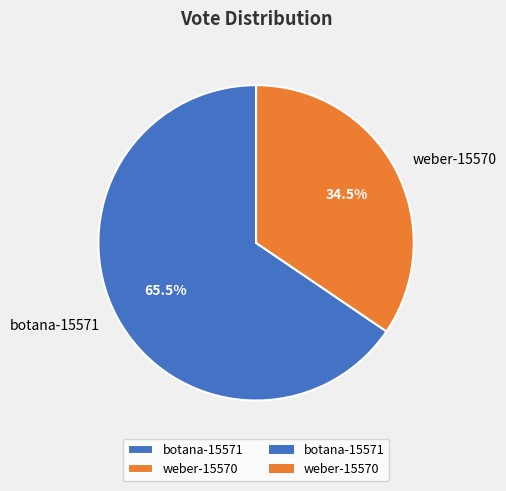

Which category accounts for the majority?

botana-15571